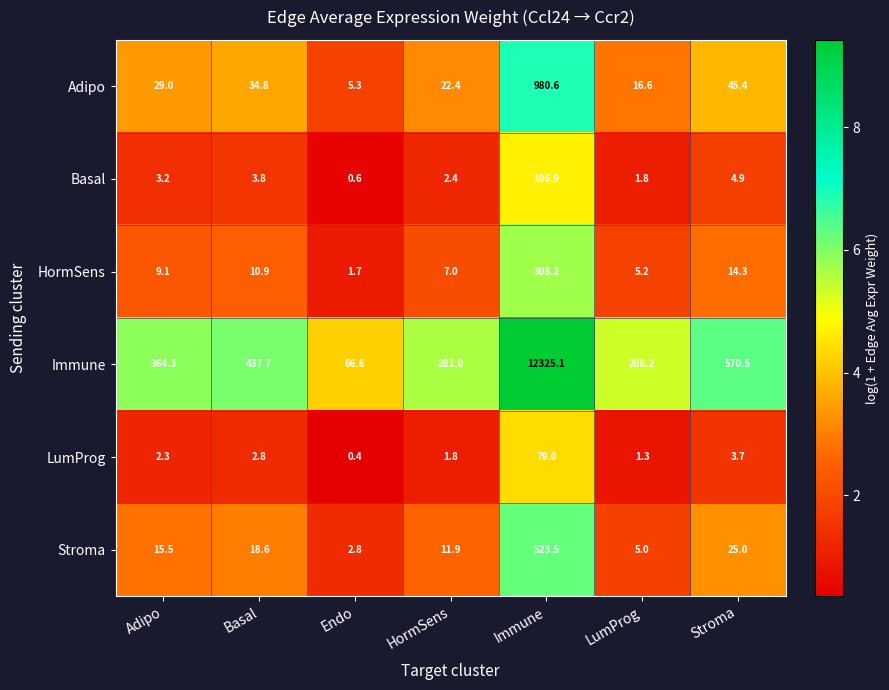

Rank the categories by Adipo value from highest to lowest.

Immune, Stroma, Basal, Adipo, HormSens, LumProg, Endo